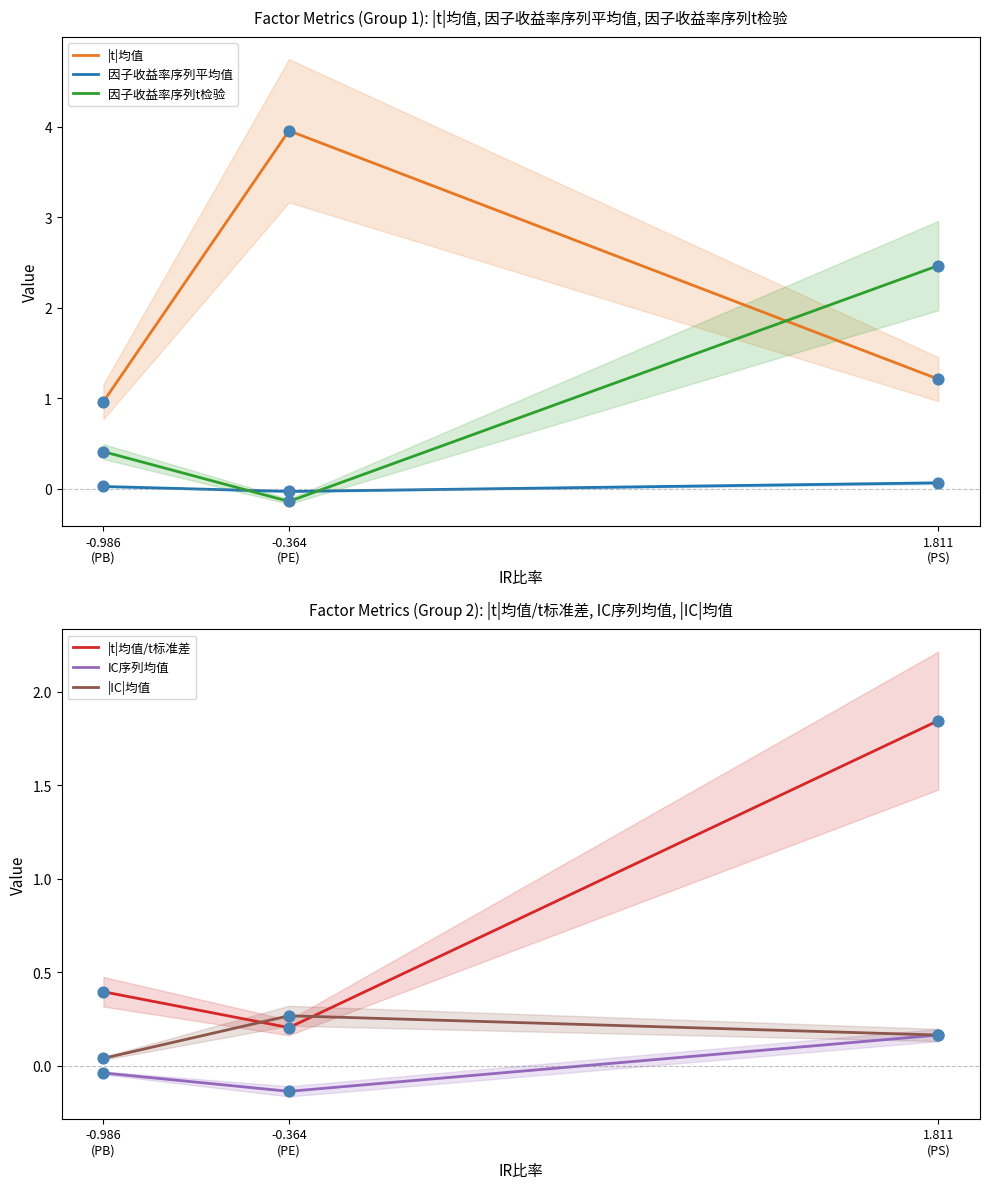

What is the total value across all series at -0.986
(PB)?

1.8